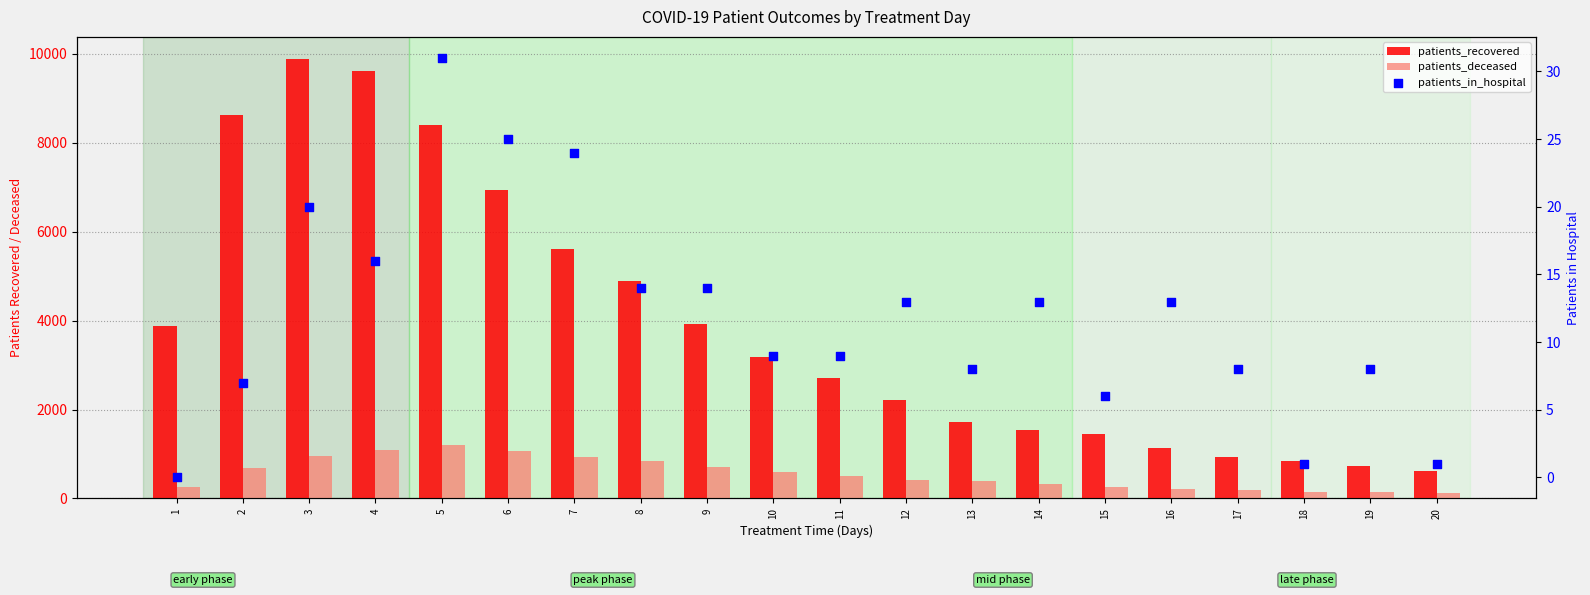

What is the total value across all series at 9?

4652